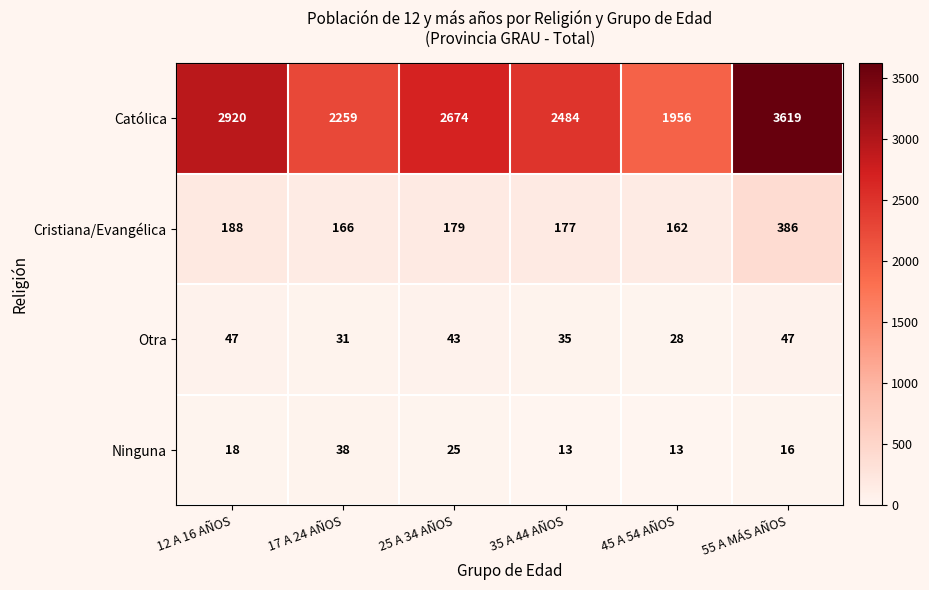

What is the sum of the Cristiana/Evangélica values at 35 A 44 AÑOS and 45 A 54 AÑOS?

339